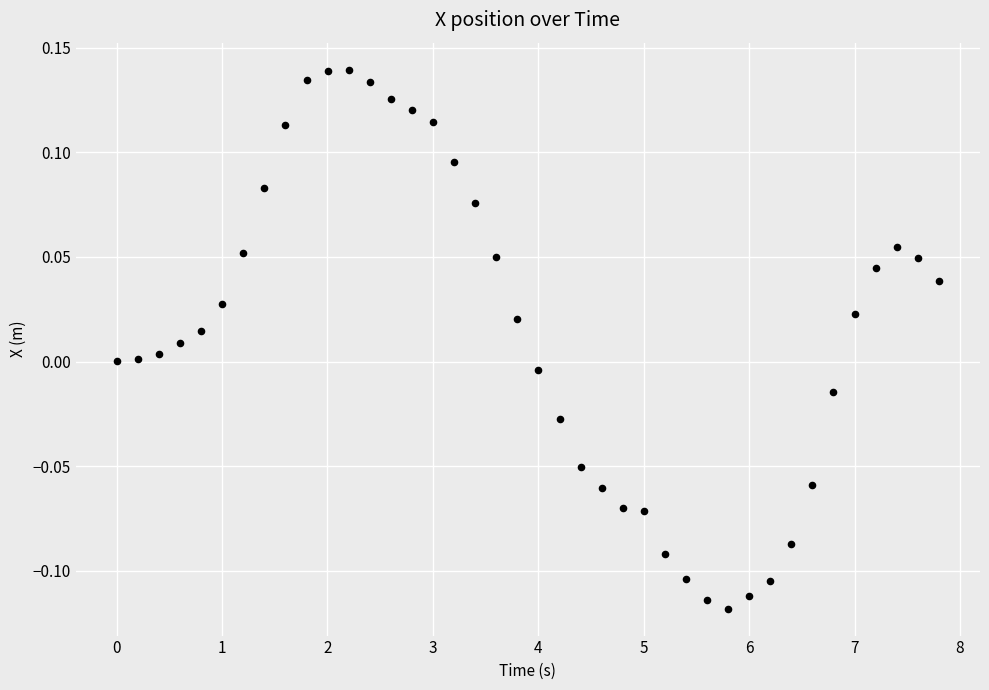

What is the range of X values (max minus min)?

7.8